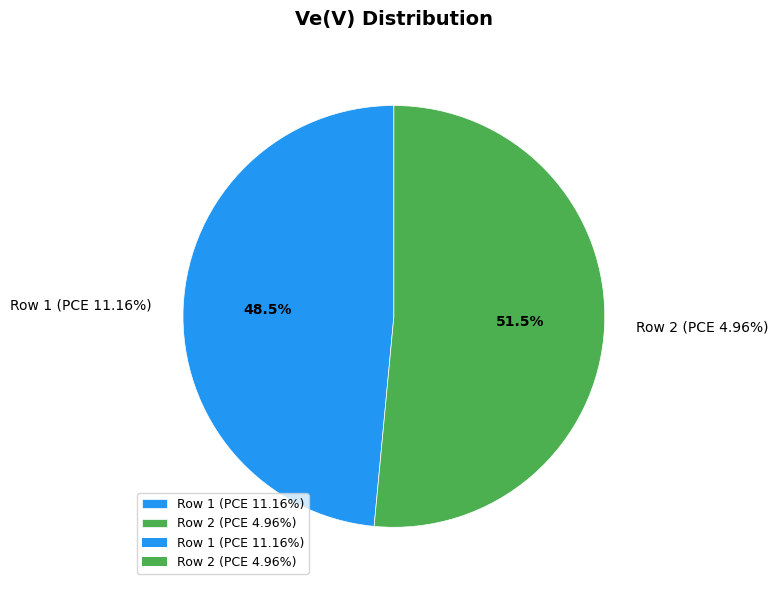

To the nearest percent, what is the average slice percentage?

50%